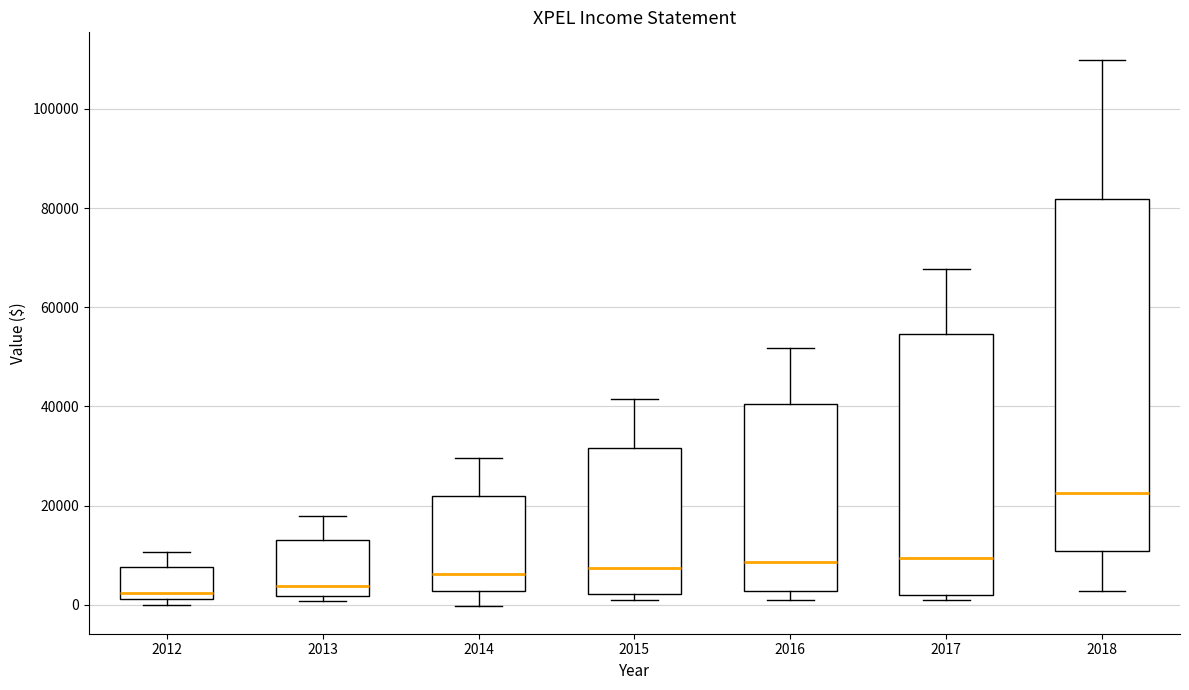

Reading left to right, transcribe this box plot: for each box, give where its median line is, the range the box spans, and where its two whiskers end, as read against the y-axis. The values are not printed on the chart, so give them approximately, as read against the axis.

2012: median 2000 (just above the box's lower edge), box 2000 to 8000, whiskers 0 to 10000
2013: median 4000, box 2000 to 14000, whiskers 0 to 18000
2014: median 6000, box 2000 to 22000, whiskers 0 to 30000
2015: median 8000, box 2000 to 32000, whiskers 2000 (just below the box's lower edge) to 42000
2016: median 8000, box 2000 to 40000, whiskers 0 to 52000
2017: median 10000, box 2000 to 54000, whiskers 2000 (just below the box's lower edge) to 68000
2018: median 22000, box 10000 to 82000, whiskers 2000 to 110000